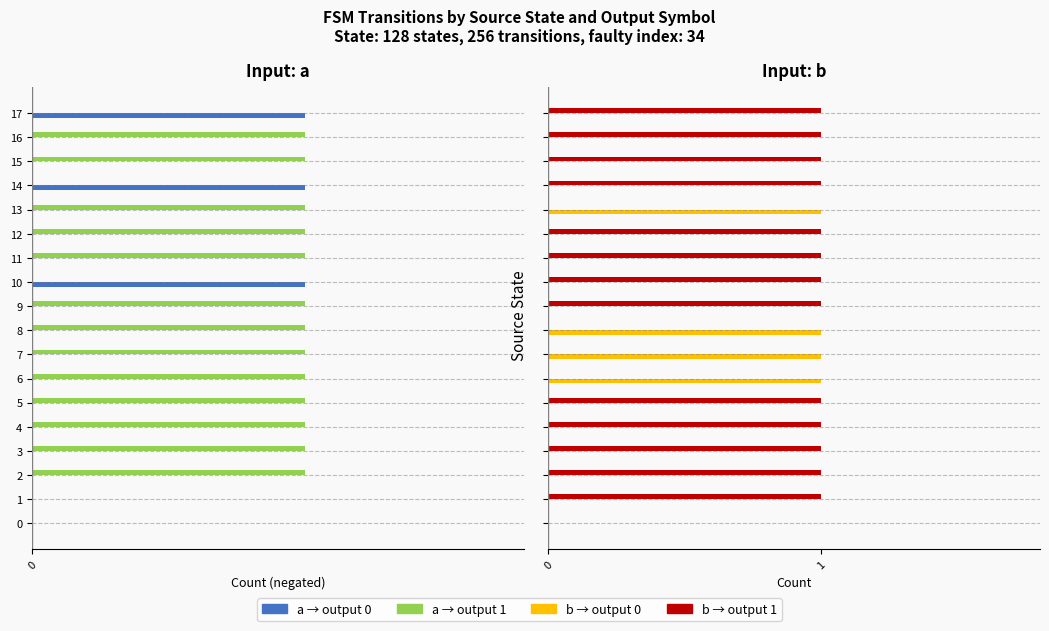

What is the value of the a_output_1 bar at the 16th from the left?

-1